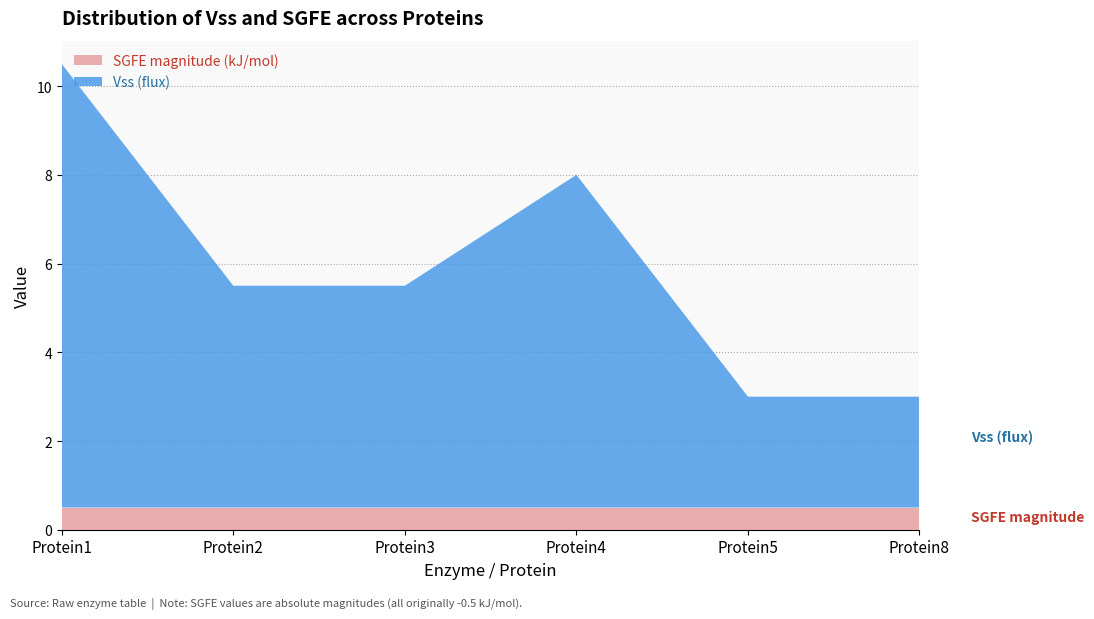

Reading right to left, what are all the values shown in this chart?

Vss: Protein8=2.5	Protein5=2.5	Protein4=7.5	Protein3=5.0	Protein2=5.0	Protein1=10.0
SGFE (kJ/mol): Protein8=-0.5	Protein5=-0.5	Protein4=-0.5	Protein3=-0.5	Protein2=-0.5	Protein1=-0.5